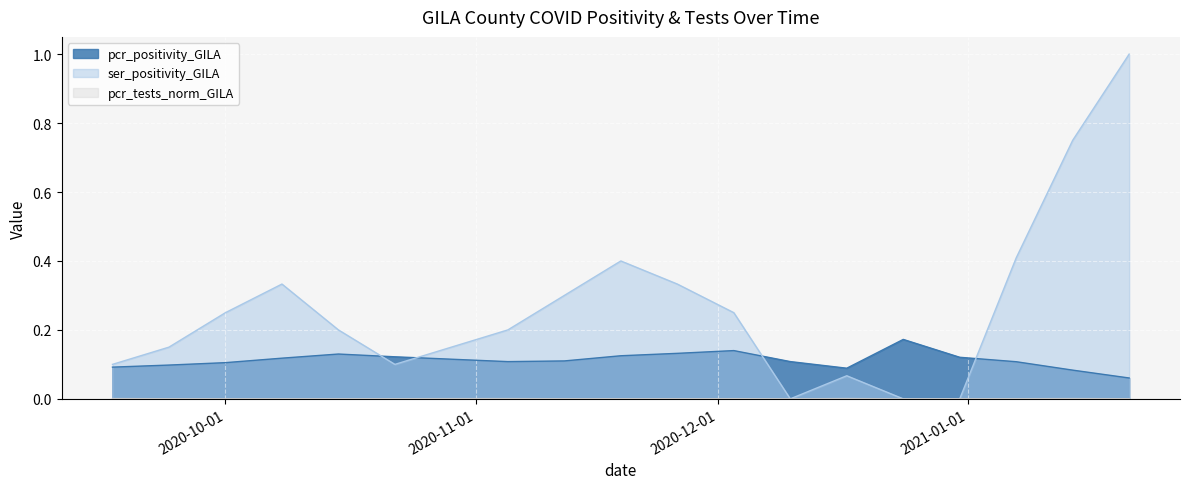

Which series has the largest total across all categories?

ser_positivity_GILA